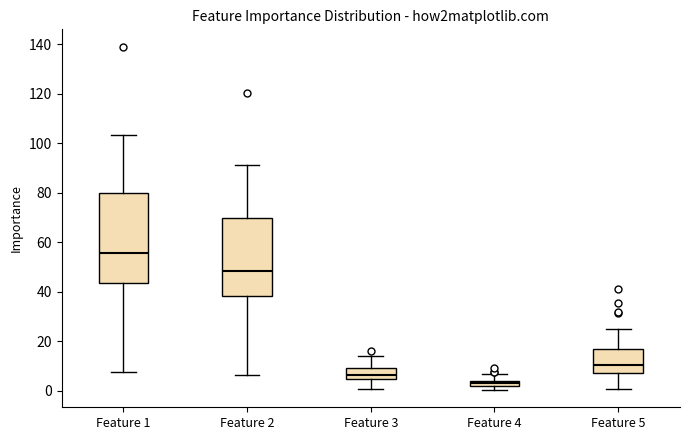

Which box is the tallest, from its lower edge to its upper edge?

Feature 1